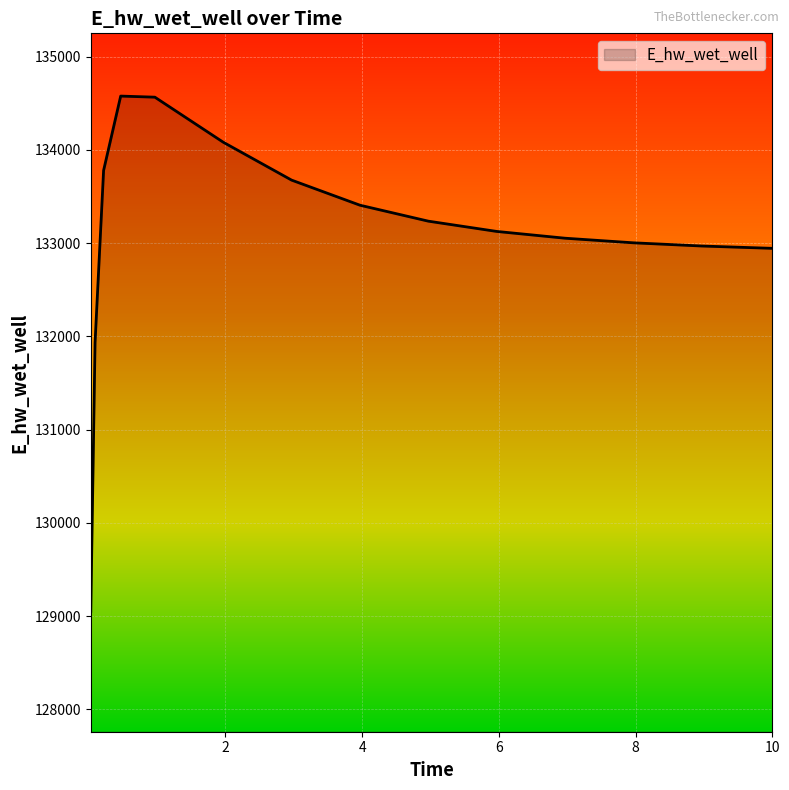

What is the smallest value displayed?

129051.6